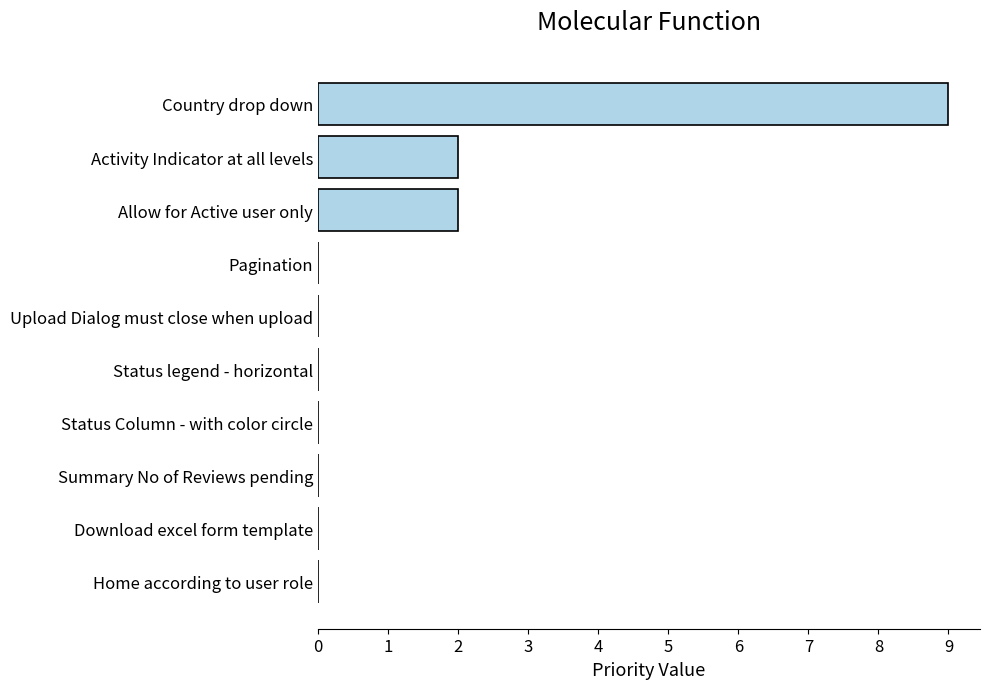

What is the sum of all values?

13